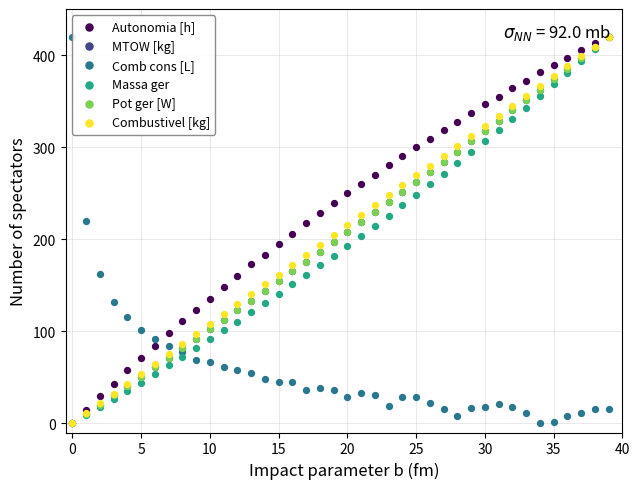

At how many categories does at least one series exceed 246?

21